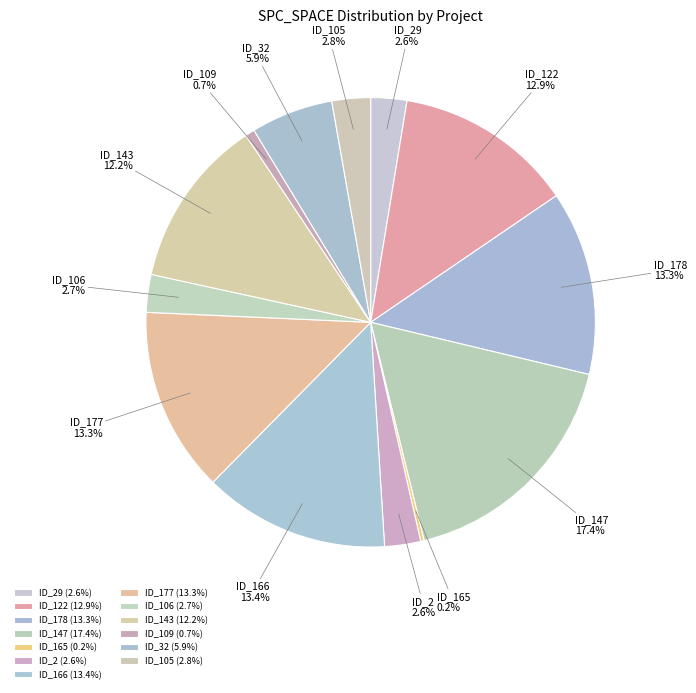

What percentage is NOT represented by ID_178?

86.7%